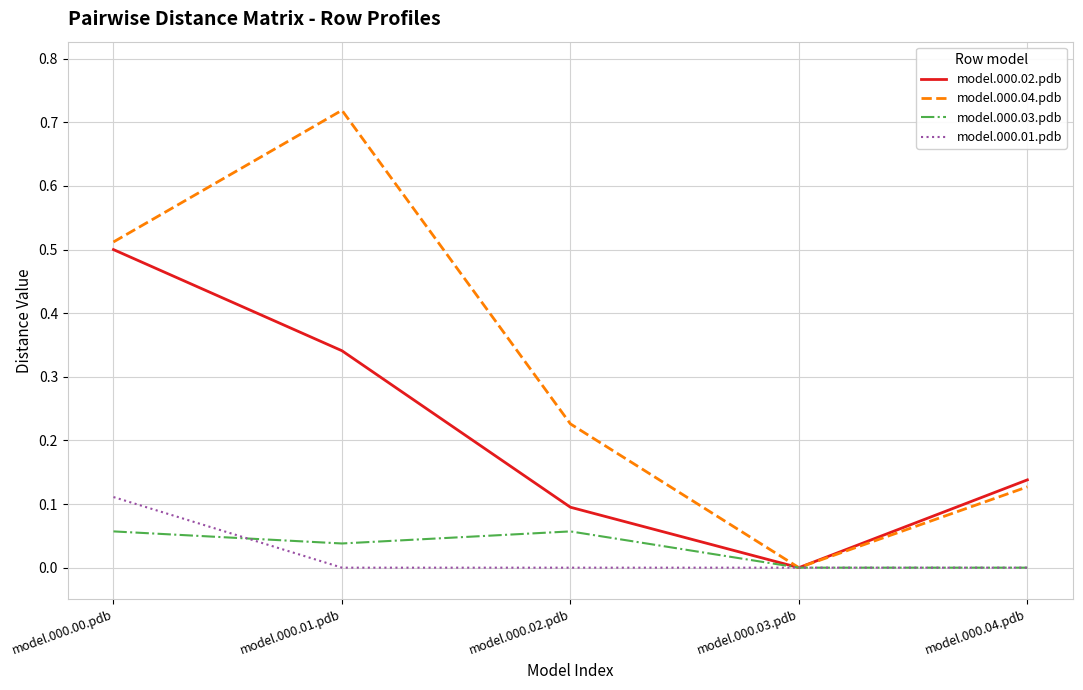

How many lines are shown in the chart?

4